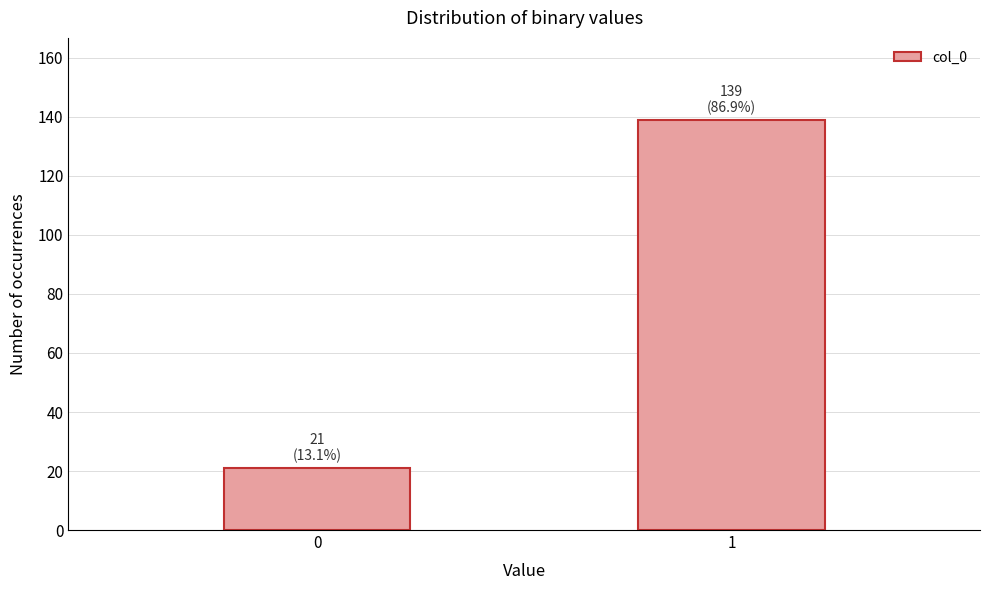

Reading right to left, what are all the values shown in this chart?

139	21